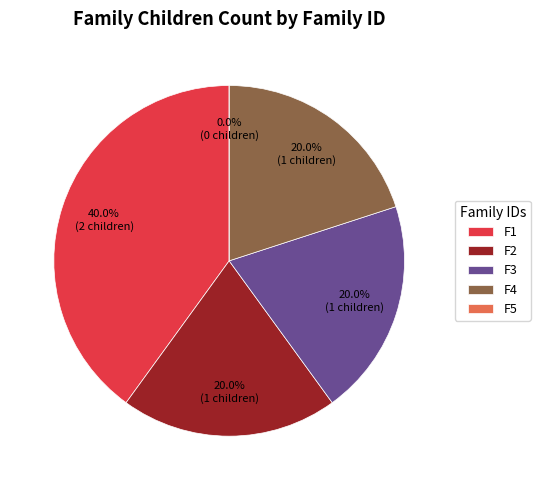

Does F4 represent more than half of the total?

No